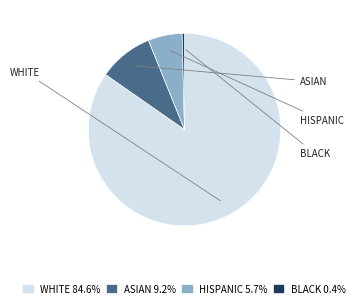

Is there a majority slice in this chart?

Yes